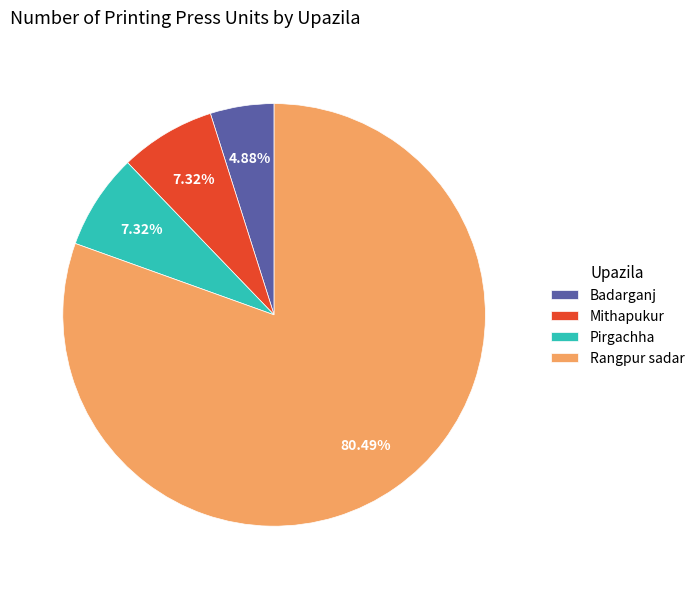

What is the smallest slice in the pie chart?

Badarganj